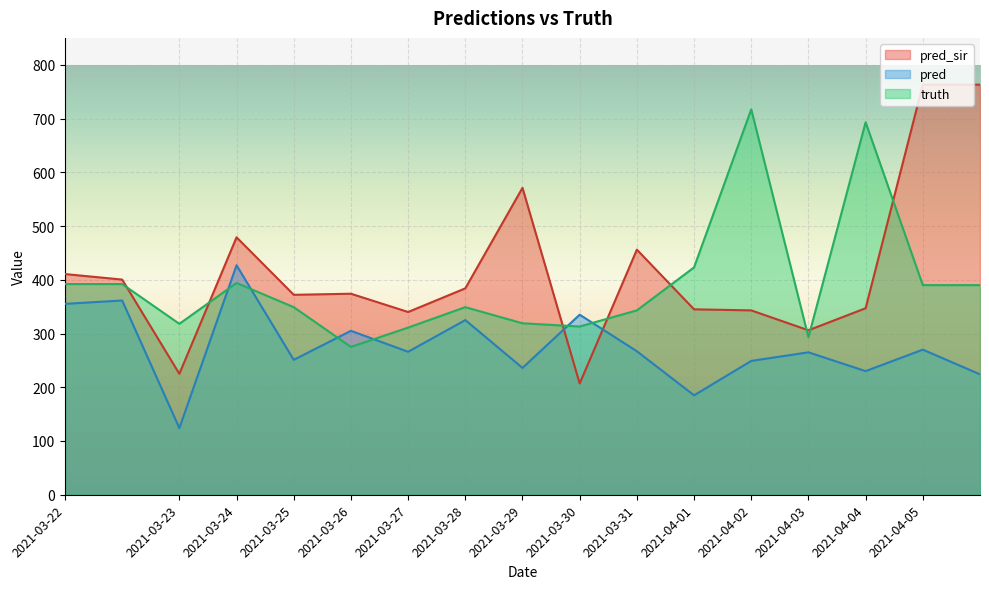

Which category has the highest value in the pred_sir series?

2021-04-05